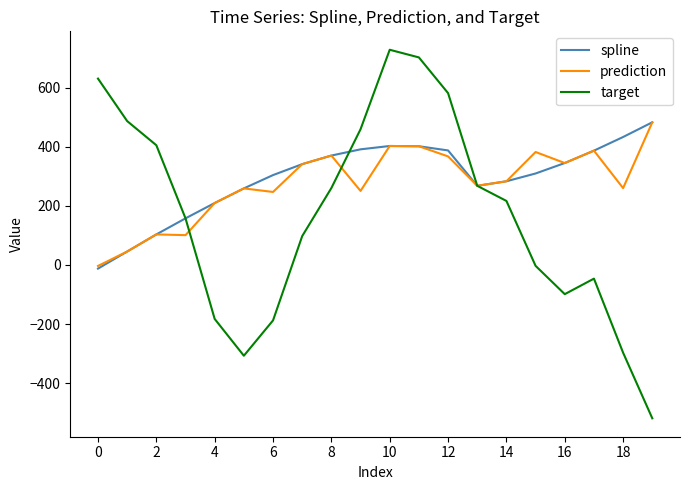

What is the maximum value shown in the chart?

729.3